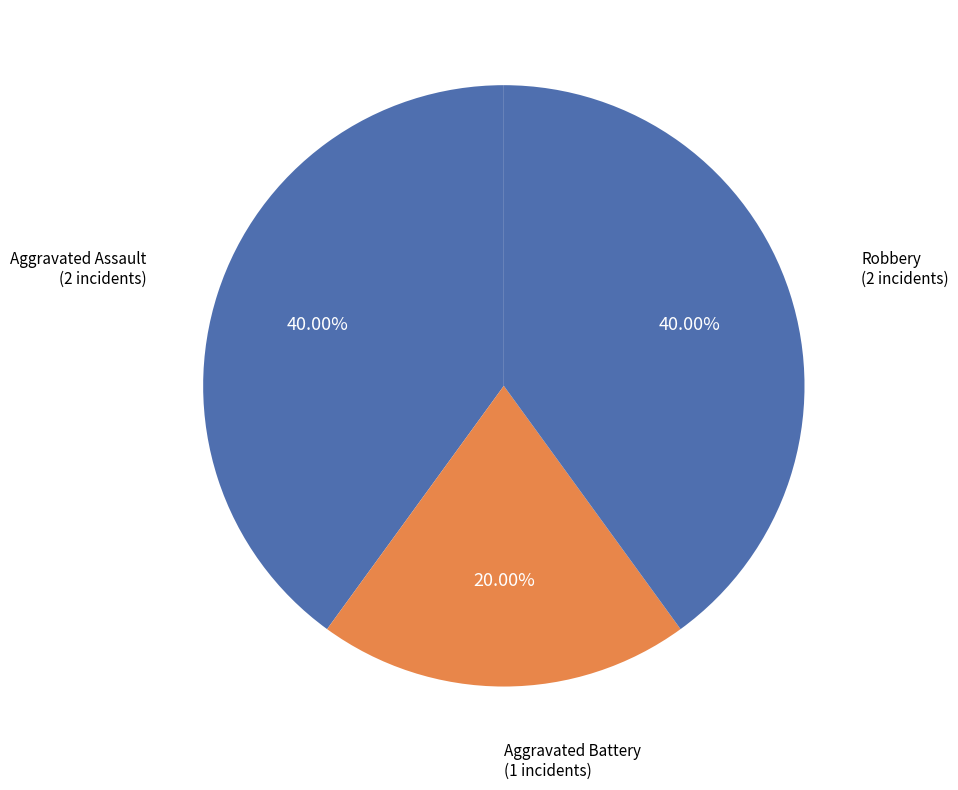

How many segments does this pie chart have?

3